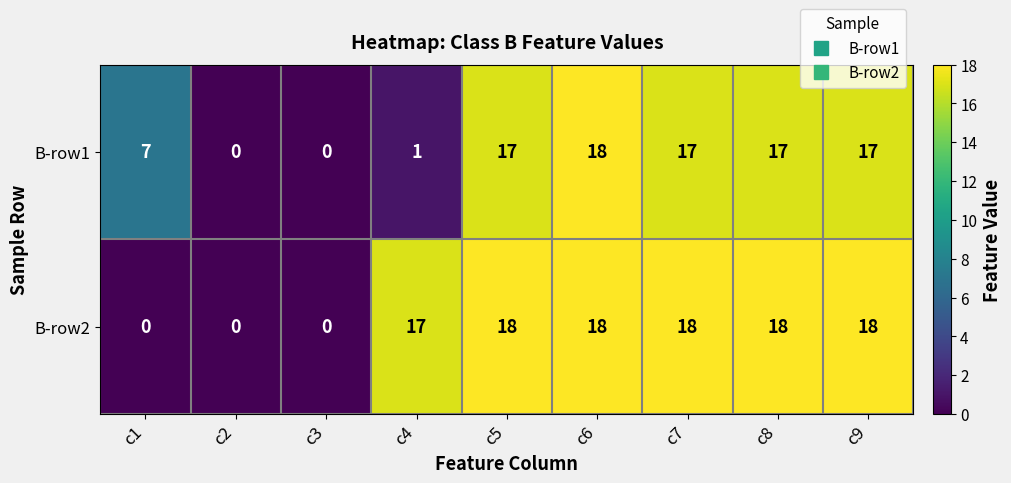

What is the highest value of the B-row2 series?

18